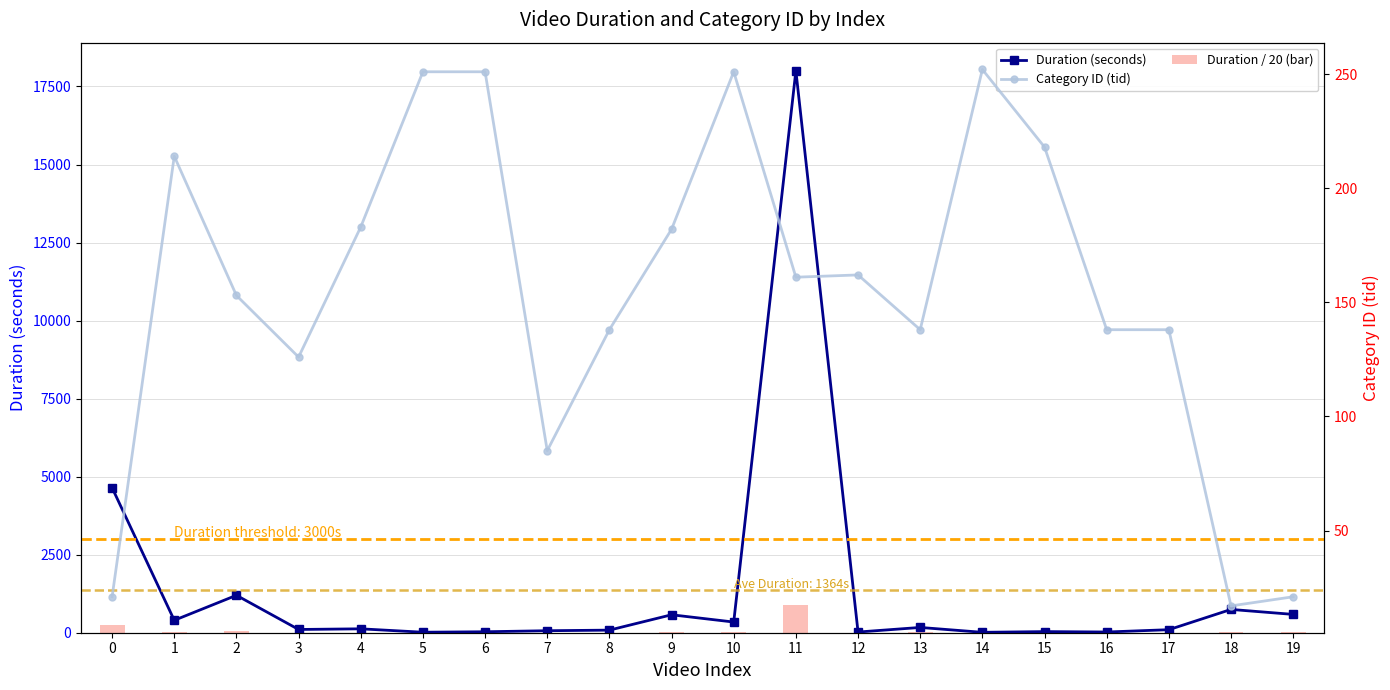

Which has a higher value, 16 or 2?

2